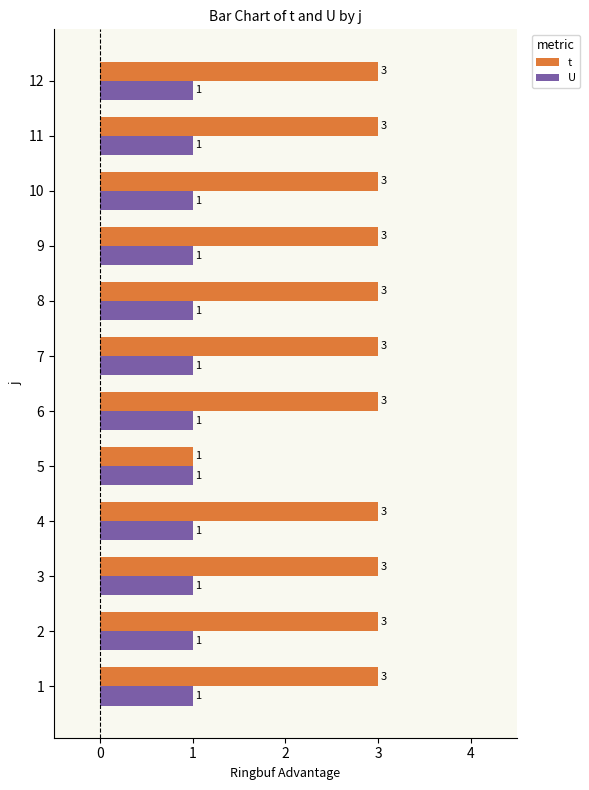

Is the value of U at 1 greater than the value of t at 9?

No